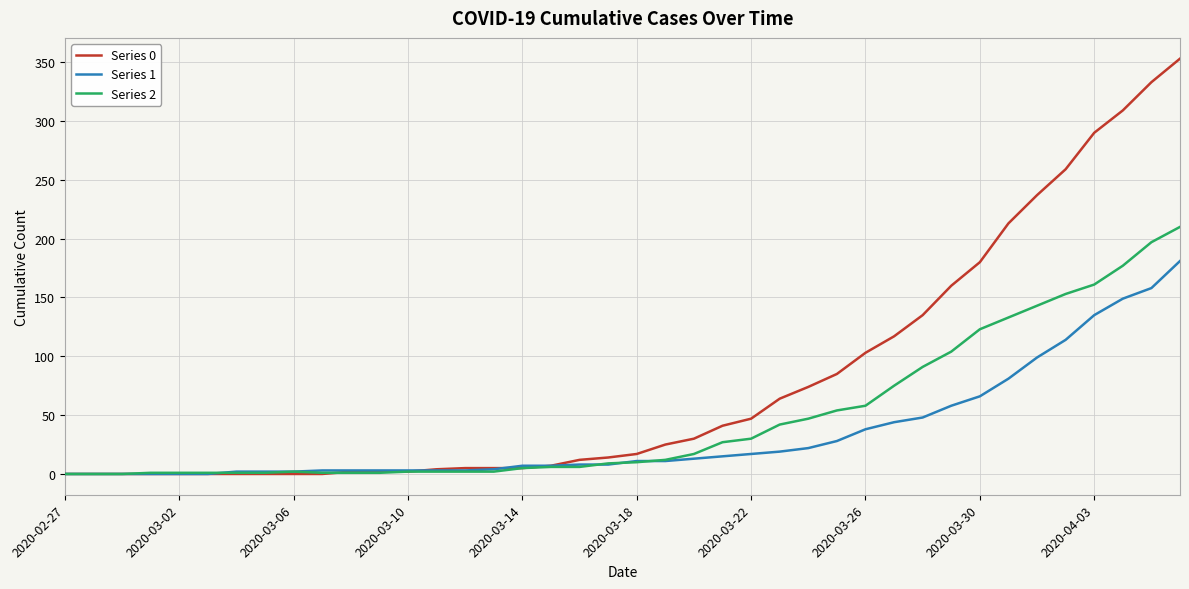

Which series has the largest range (max minus min)?

Series 0